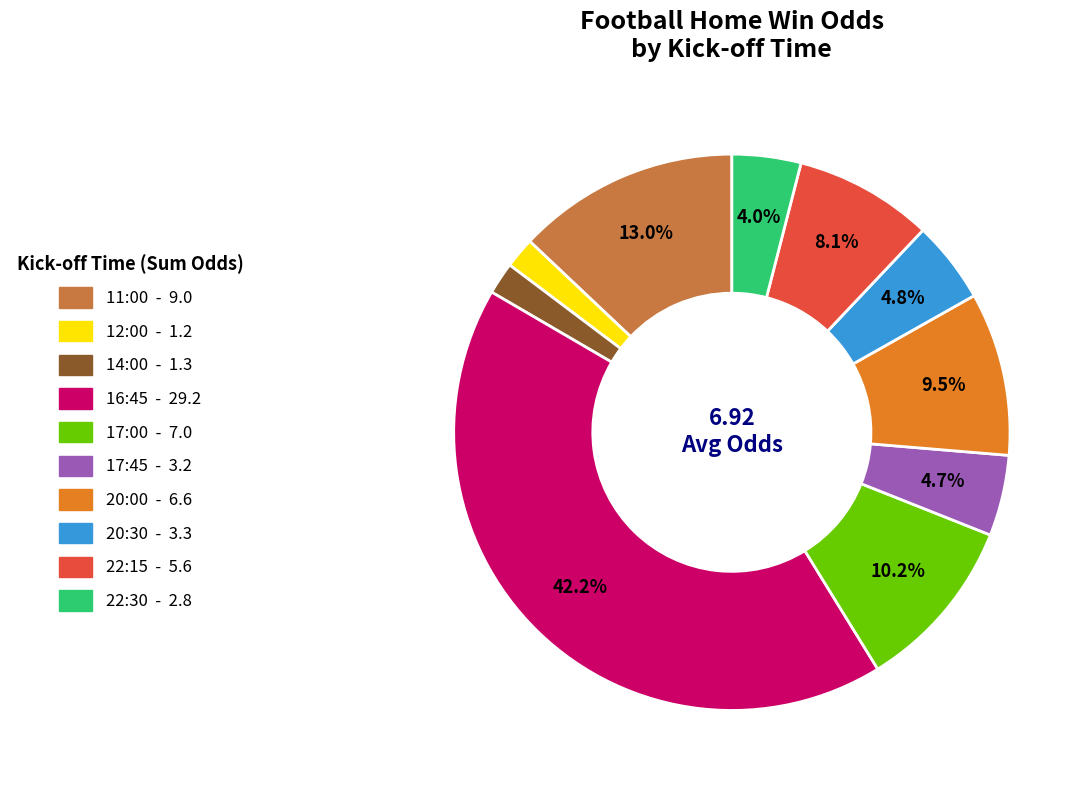

Between 12:00 and 11:00, which is larger?

11:00